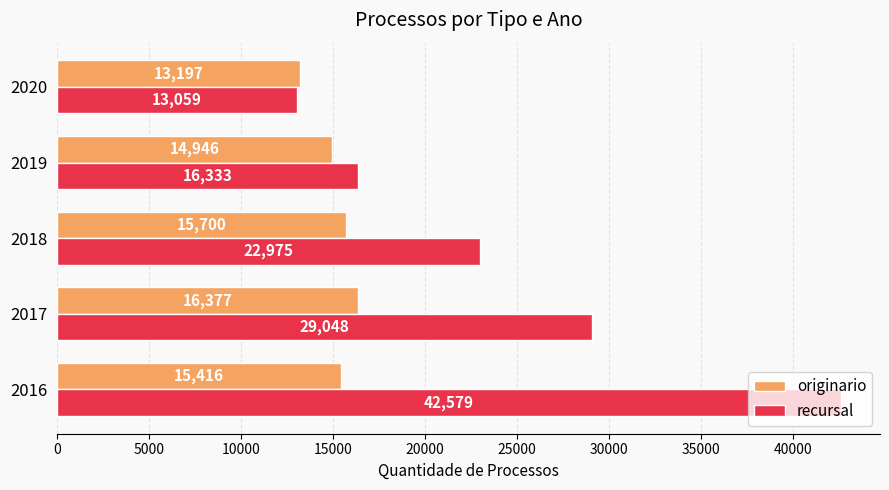

What is the spread (max minus min) of values at 2016?

27163